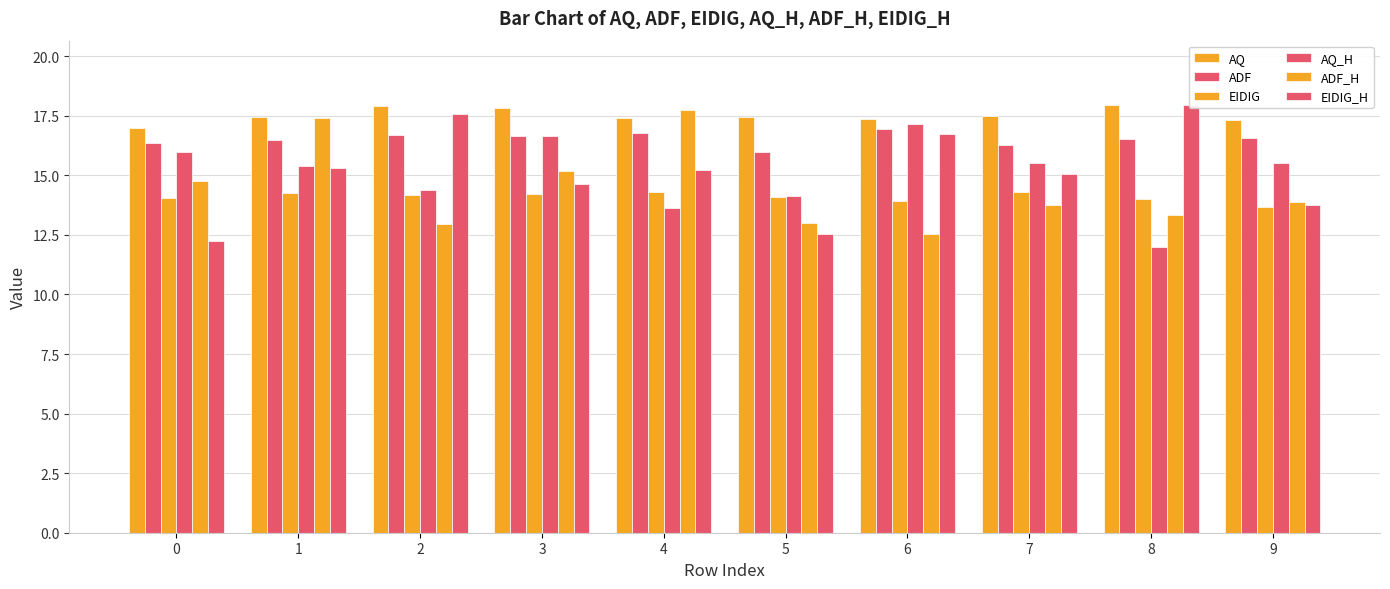

The value of ADF at 5 is 16.0. True or false?

True